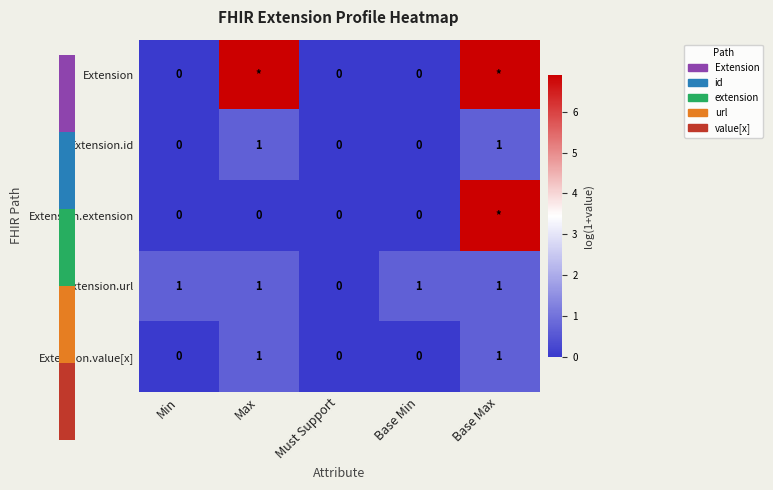

What is the difference between the highest and lowest values at Base Max?

6.2